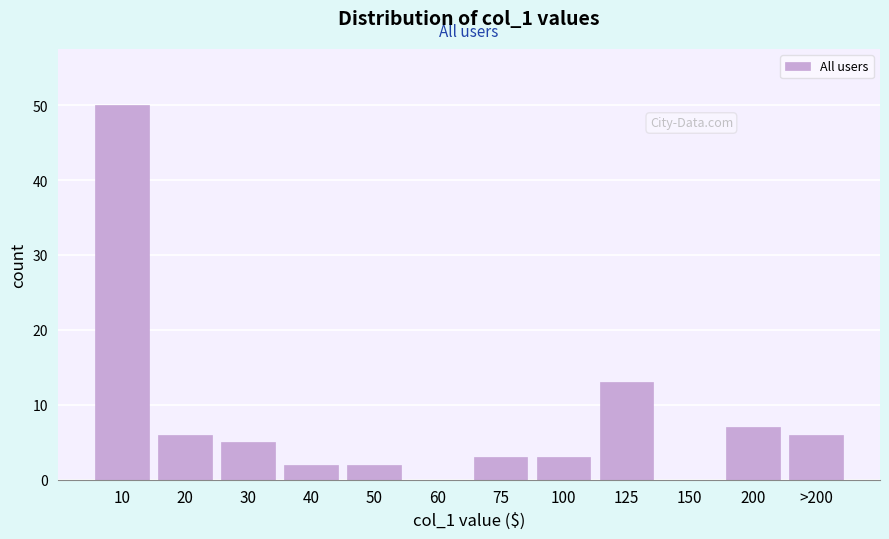

Reading left to right, extract all data points from this chart.

10=50	20=6	30=5	40=2	50=2	60=0	75=3	100=3	125=13	150=0	200=7	>200=6